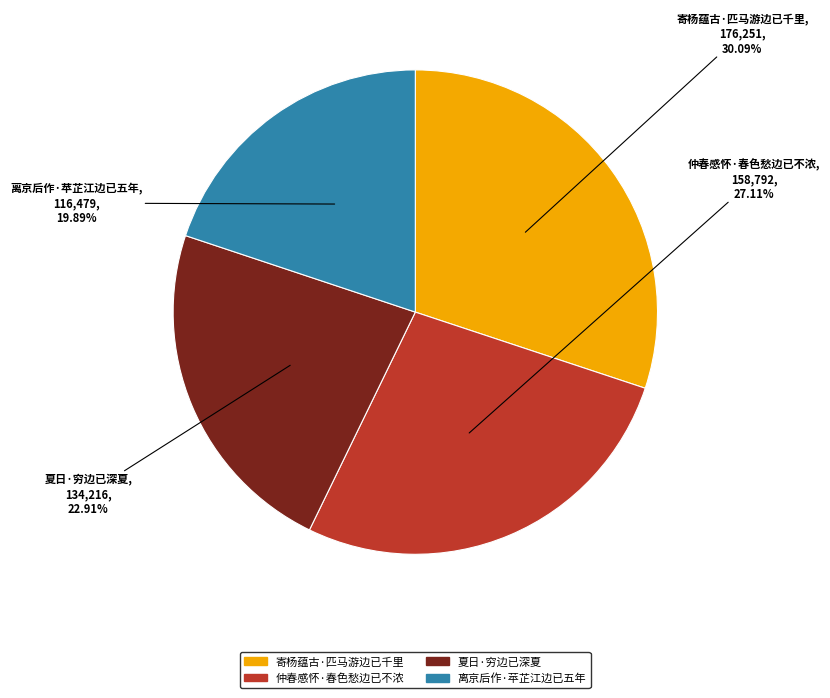

What is the smallest slice in the pie chart?

离京后作·苹芷江边已五年